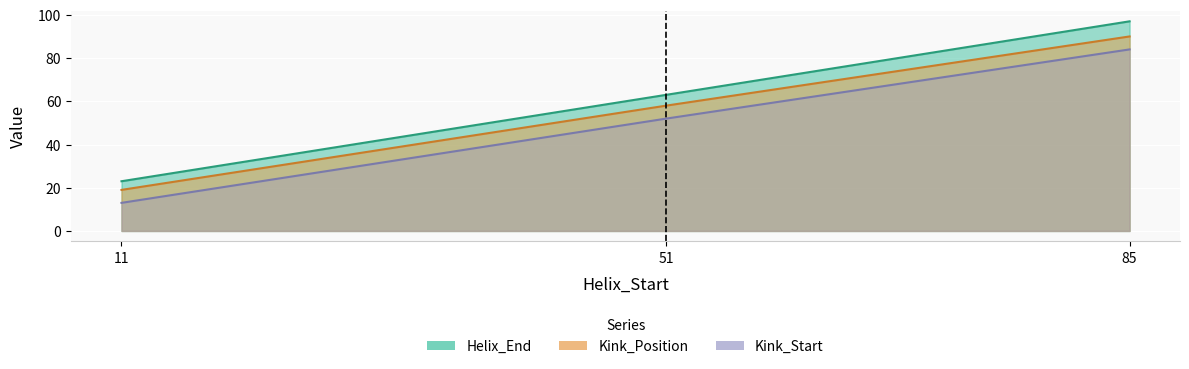

Is the value of Helix_End at 51 greater than the value of Kink_Position at 85?

No